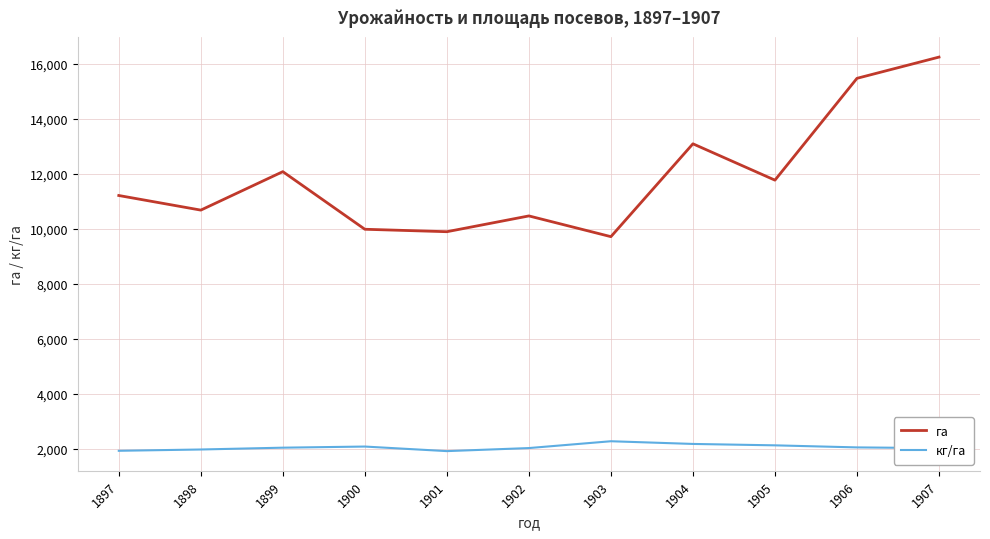

List the series in order of their overall mean, highest first.

га, кг/га